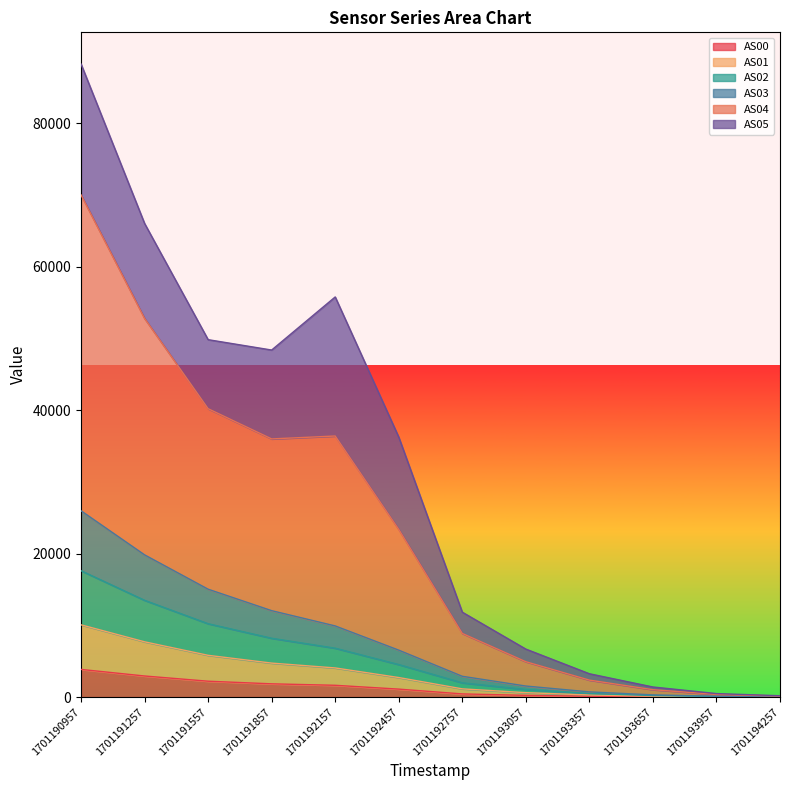

Which series changed the most between 1701193357 and 1701194257?

AS04